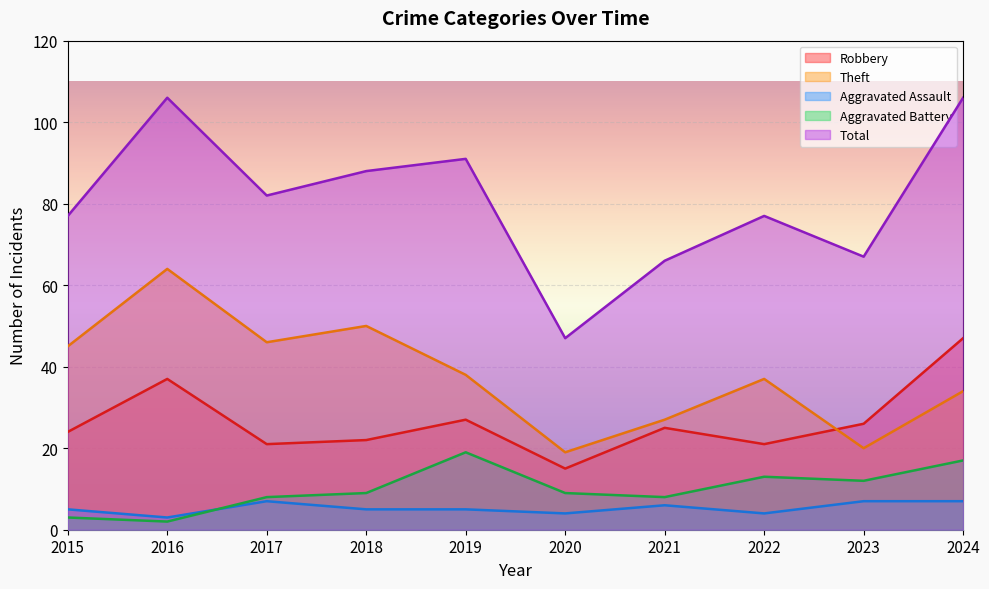

Does the chart display data point markers on the line(s)?

No